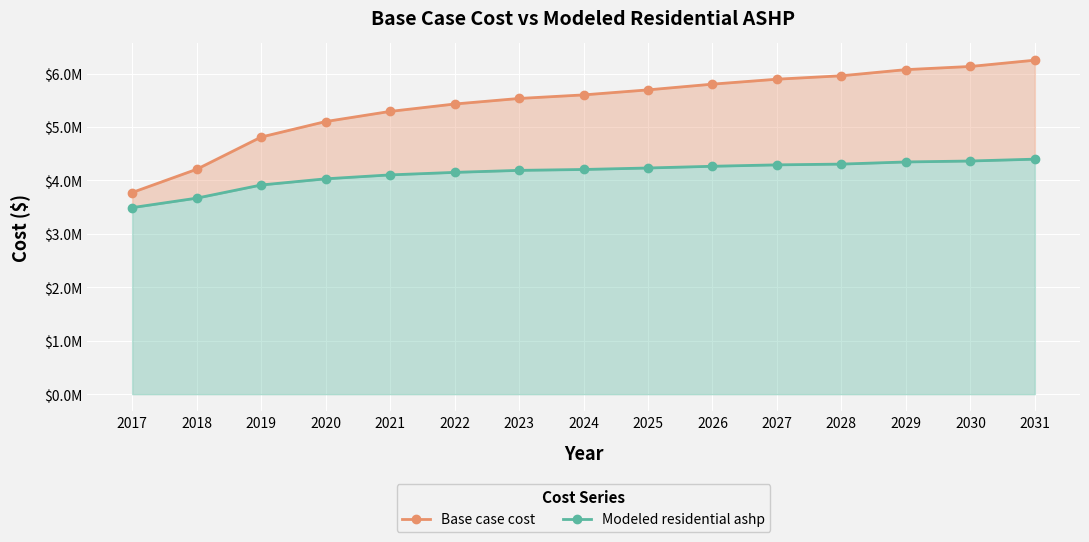

True or false: Modeled residential ashp and Base case cost cross at least once.

False